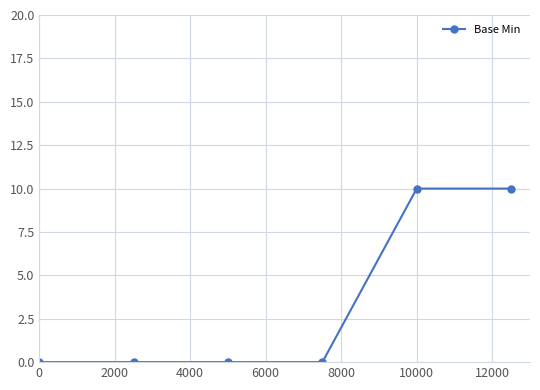

What is the maximum value shown in the chart?

10